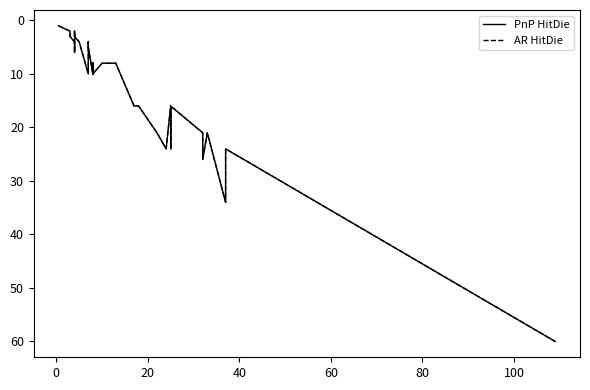

True or false: AR HitDie and PnP HitDie intersect in this chart.

False